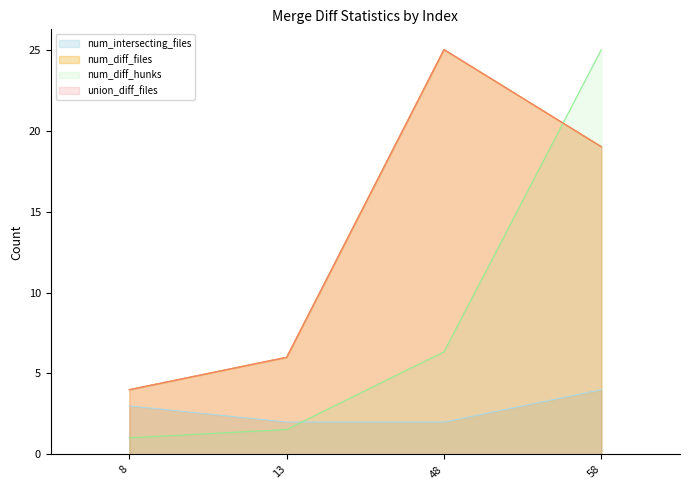

Where does the num_diff_files series first go above 19?

48